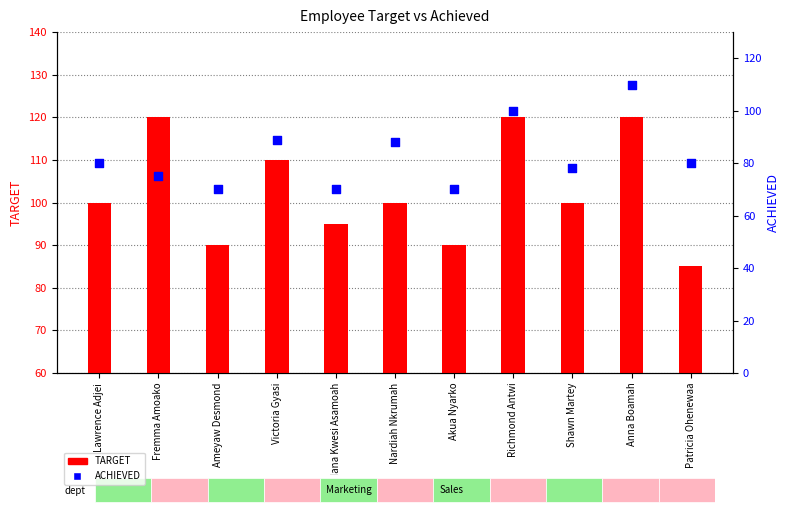

Which series has the largest Y range (max minus min)?

ACHIEVED